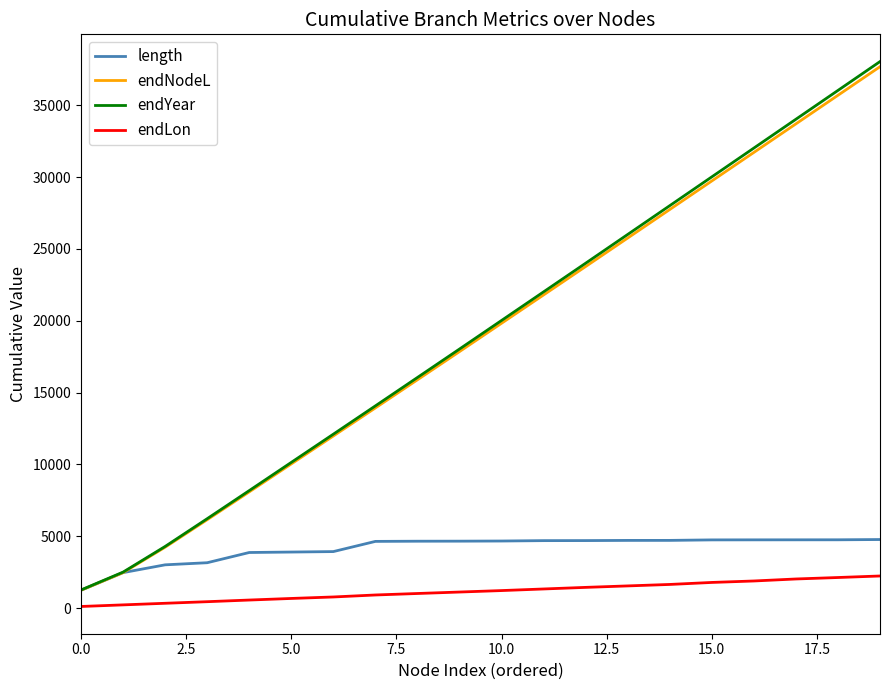

Rank the series by their maximum value, from lowest to highest.

endLon, length, endNodeL, endYear